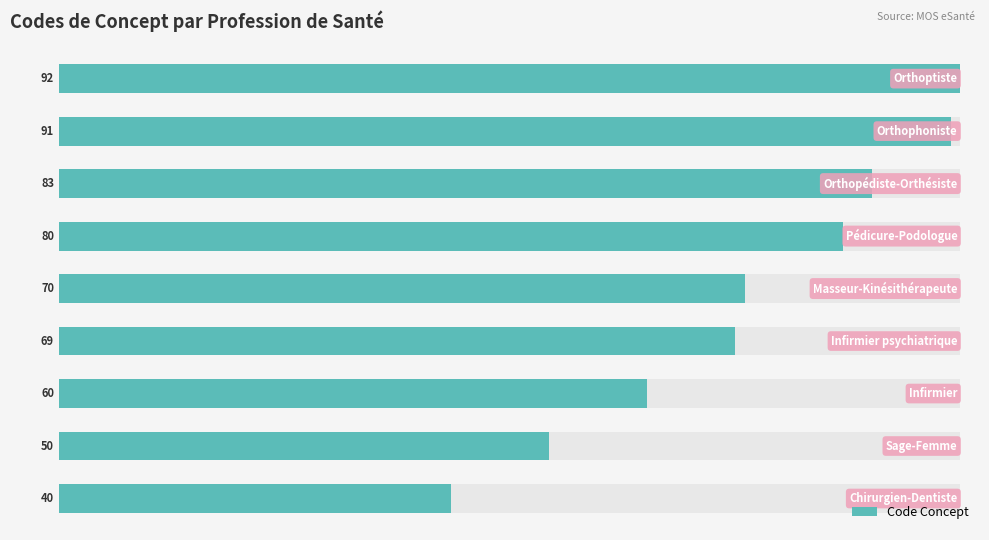

What is the value of the 2nd bar from the left?

50